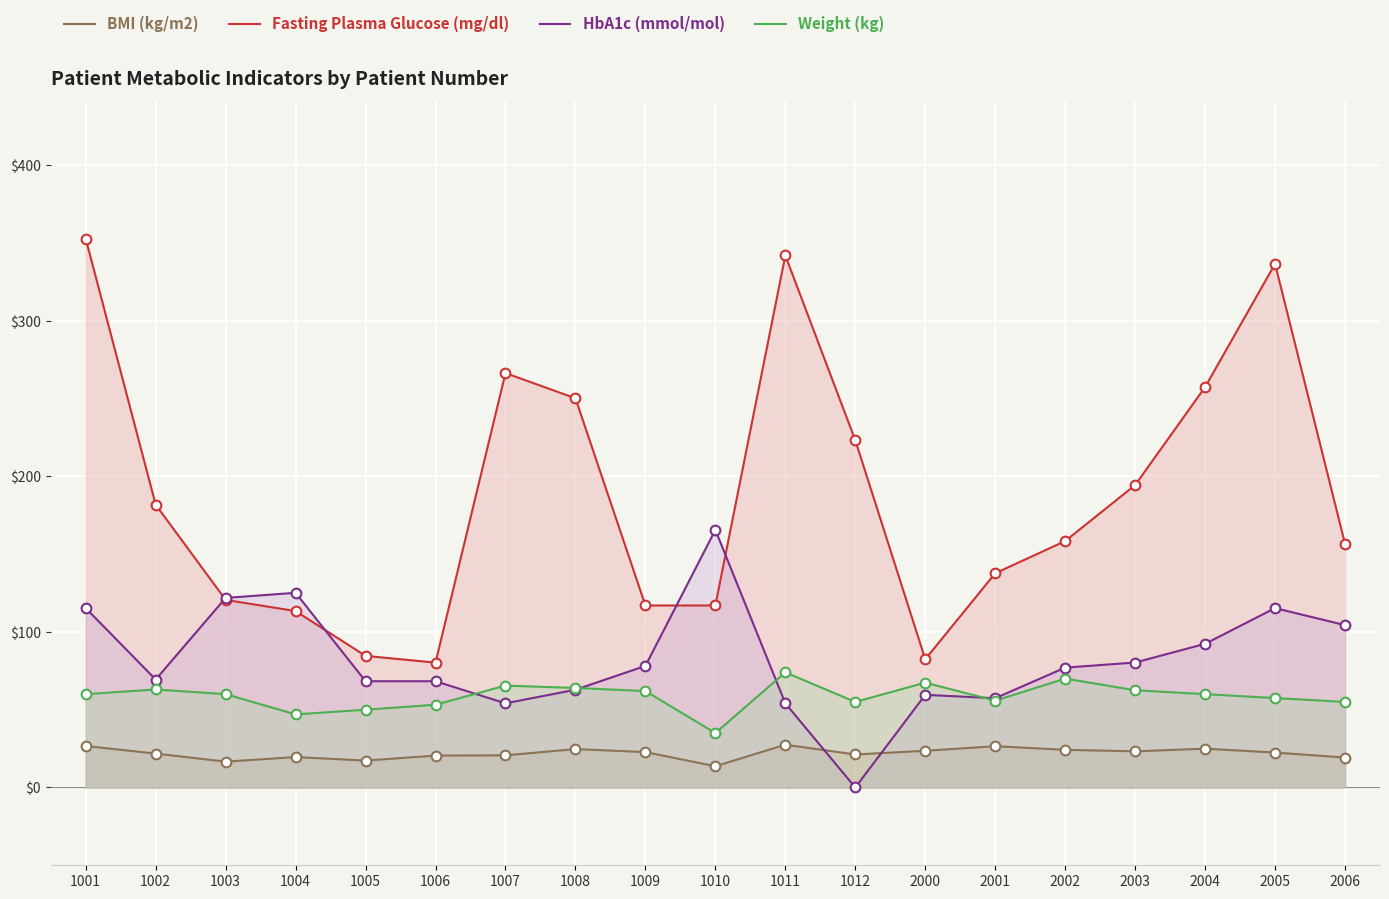

Is it true that Fasting Plasma Glucose (mg/dl) equals 120.6 at 1003?

True